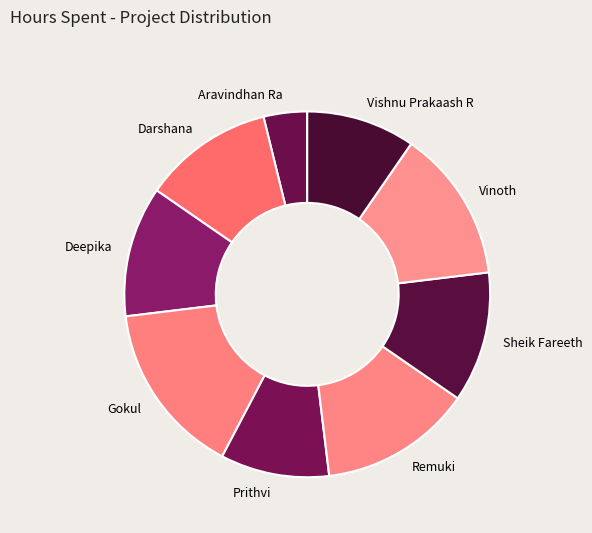

Count the number of slices in the pie.

9